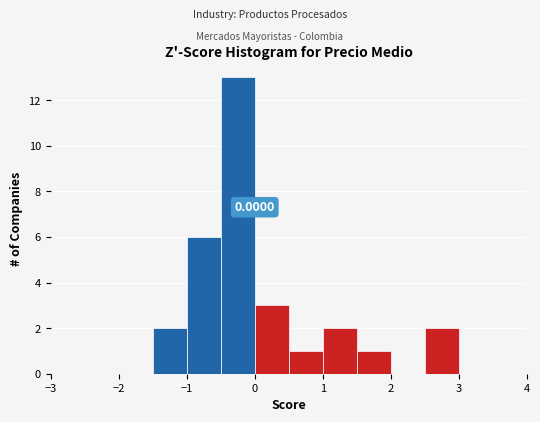

Over which range of the x-axis is the bar tallest?

-0.5 to 0.0